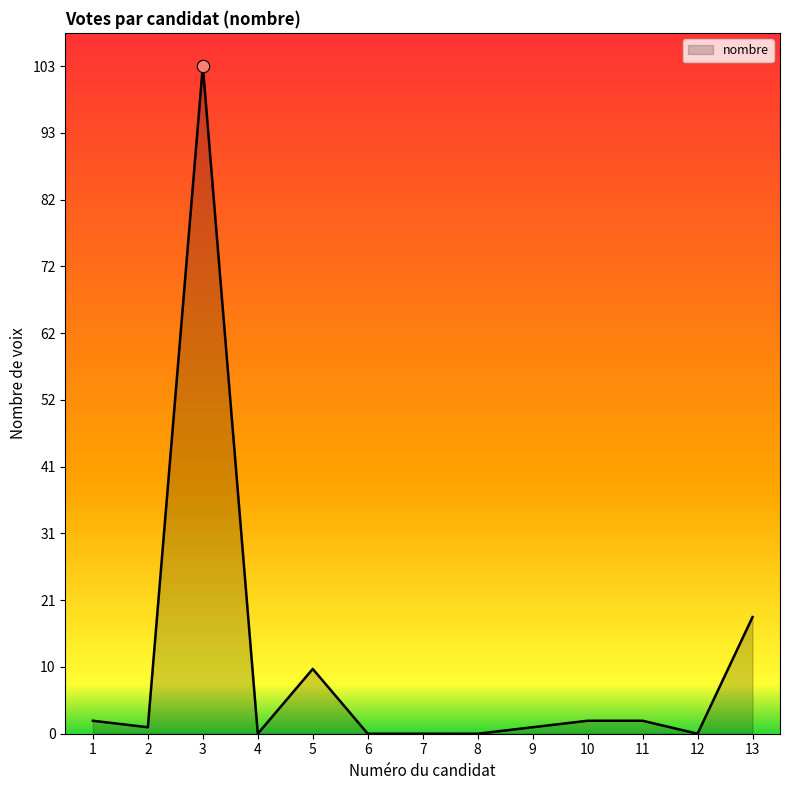

Which has a higher value, 12 or 2?

2